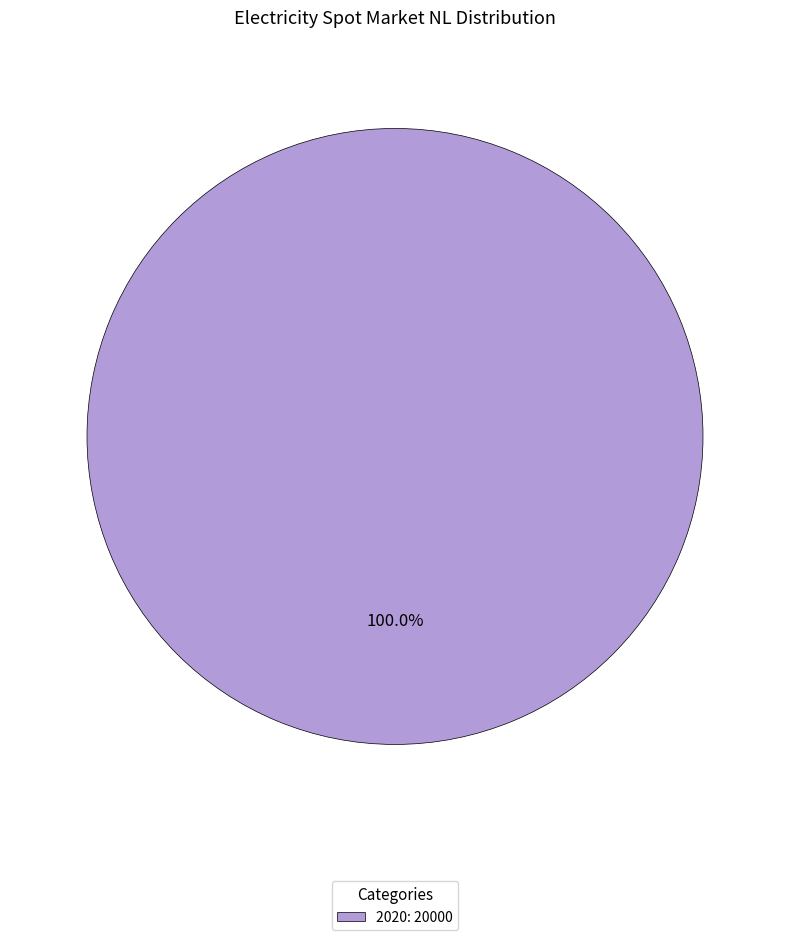

Is there any slice that represents more than half of the pie?

Yes